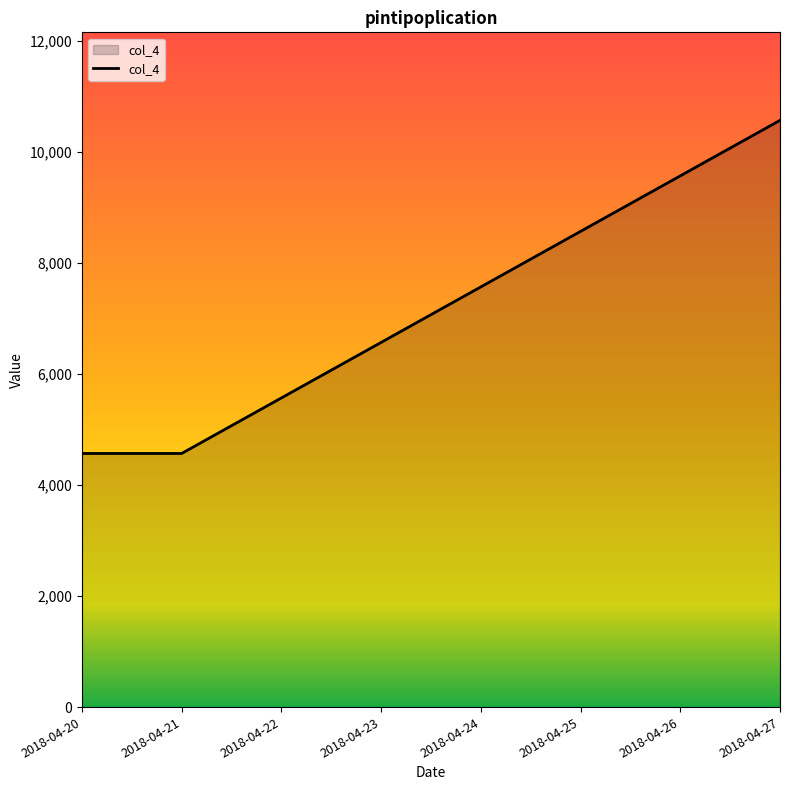

What is the sum of the values at 2018-04-20 and 2018-04-22?

10135.8